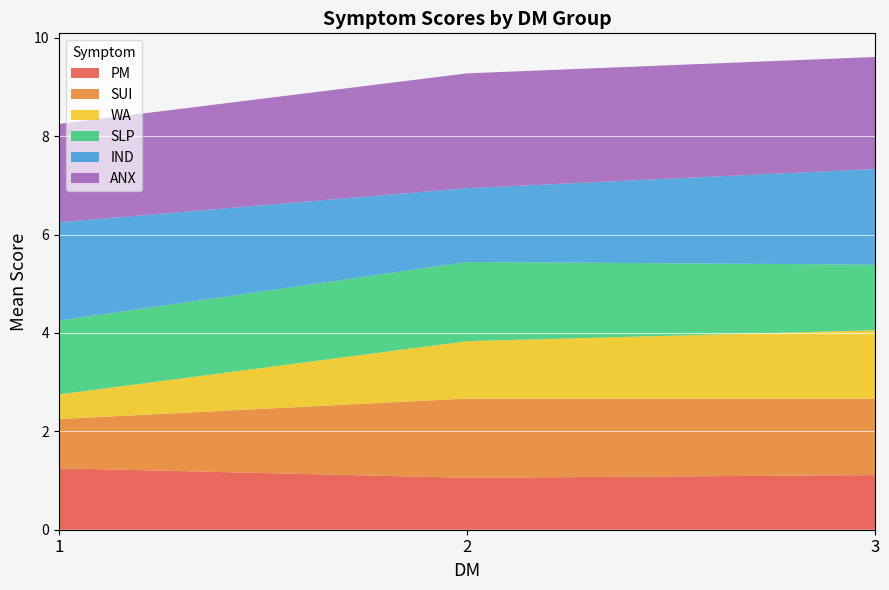

What is the total value across all series at 3?

9.6